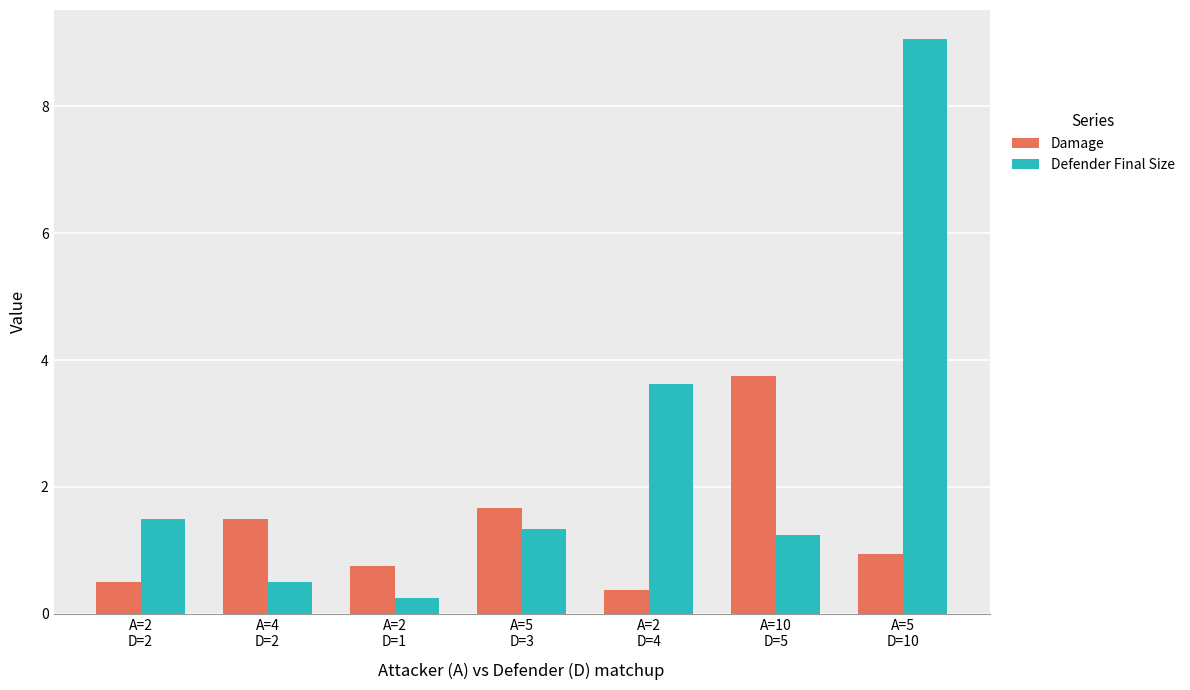

The Defender Final Size series shows 0.2 at A=2
D=1. True or false?

True